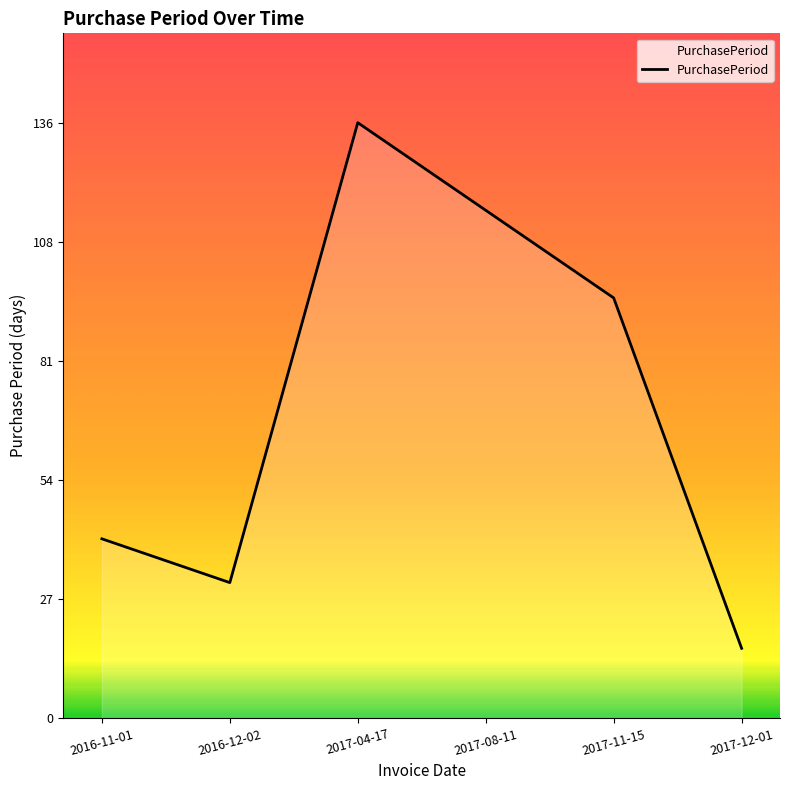

What is the ratio of the value at 2017-08-11 to the value at 2016-11-01?

2.8